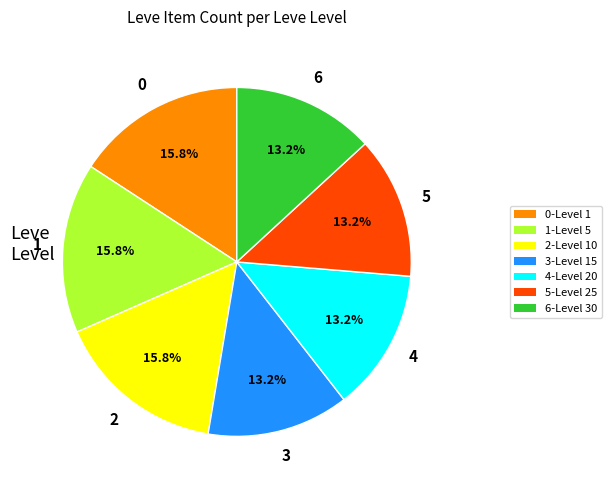

Does 6-Level 30 account for over 50% of the chart?

No